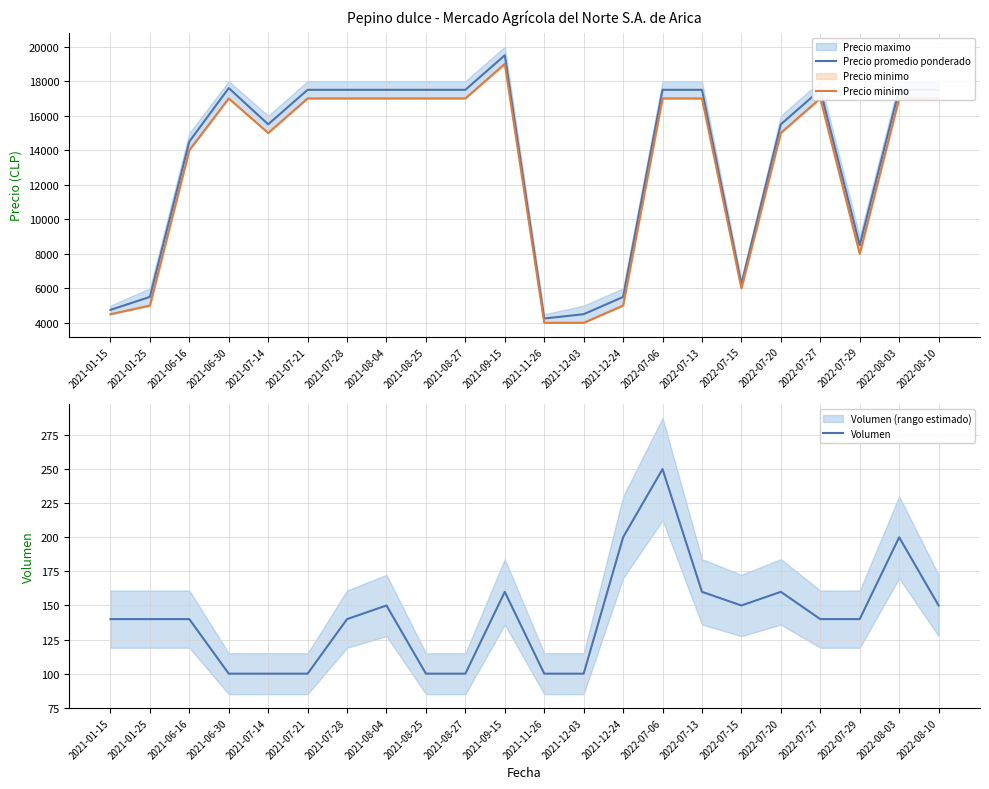

What is the value of the Precio promedio ponderado point at the 7th from the left?

17500